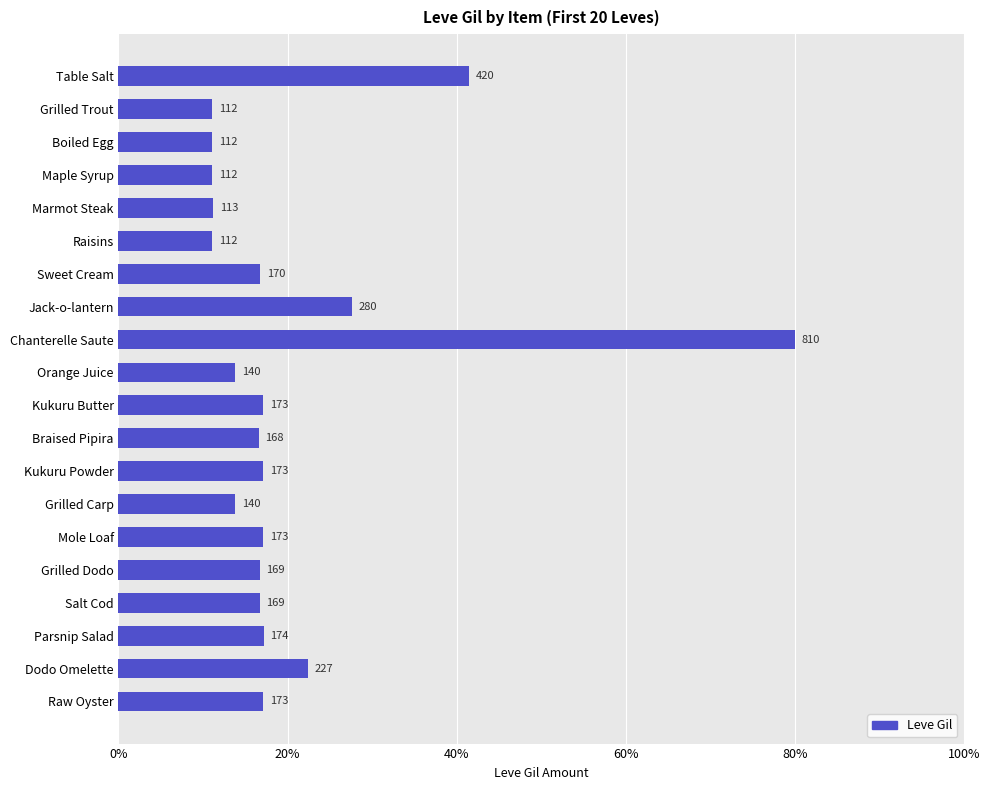

Are the bars horizontal?

Yes